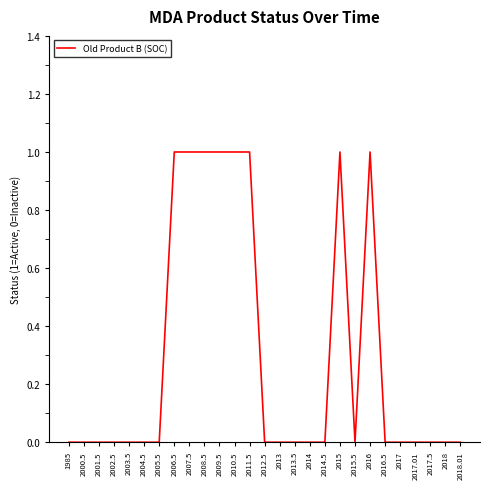

Reading left to right, list all the values displayed in this chart.

1985=0	2000.5=0	2001.5=0	2002.5=0	2003.5=0	2004.5=0	2005.5=0	2006.5=1	2007.5=1	2008.5=1	2009.5=1	2010.5=1	2011.5=1	2012.5=0	2013=0	2013.5=0	2014=0	2014.5=0	2015=1	2015.5=0	2016=1	2016.5=0	2017=0	2017.01=0	2017.5=0	2018=0	2018.01=0